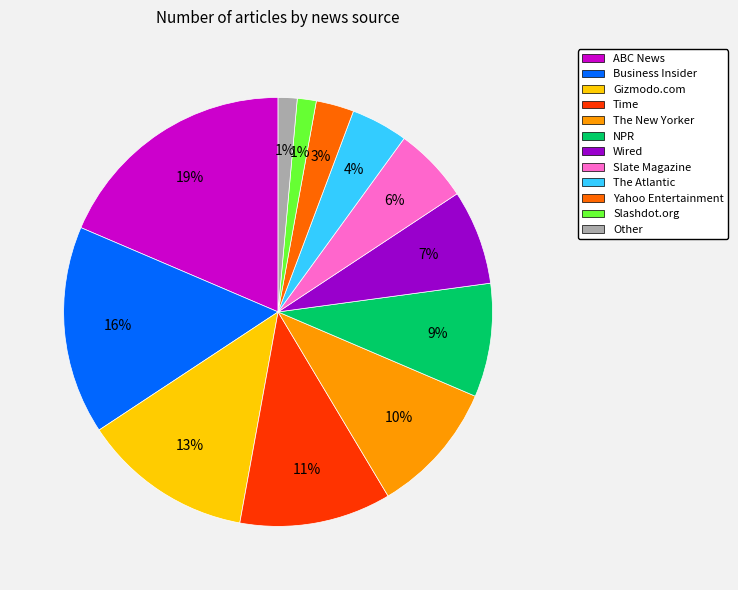

Does Time represent more than half of the total?

No